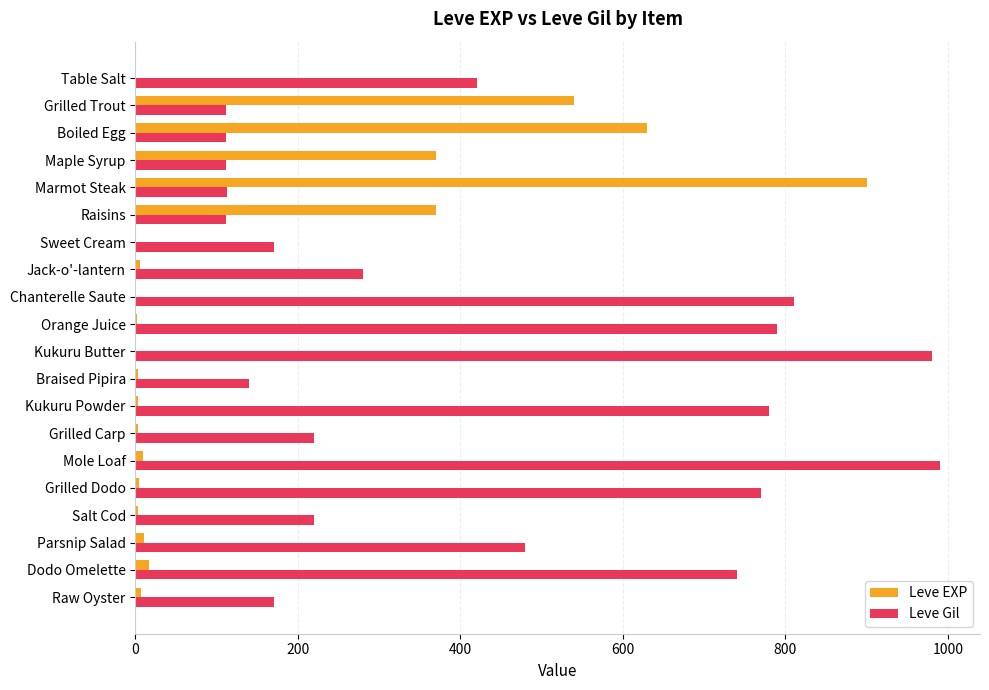

The value of Leve Gil at Maple Syrup is 151. True or false?

False